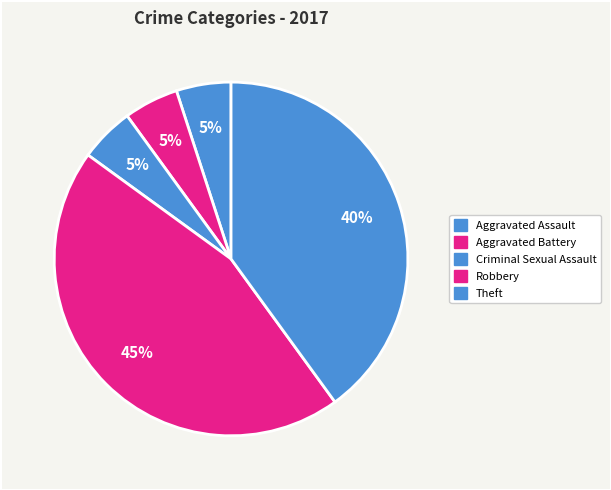

Which category has the biggest portion of the pie?

Robbery